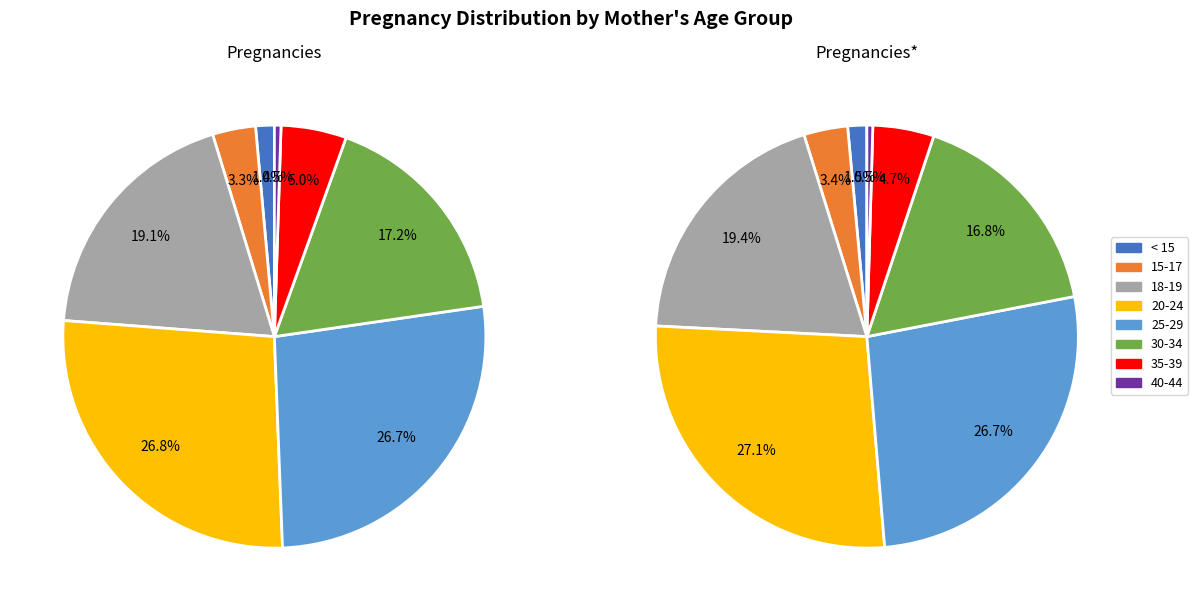

True or false: 15-17 accounts for 3% of the total.

True